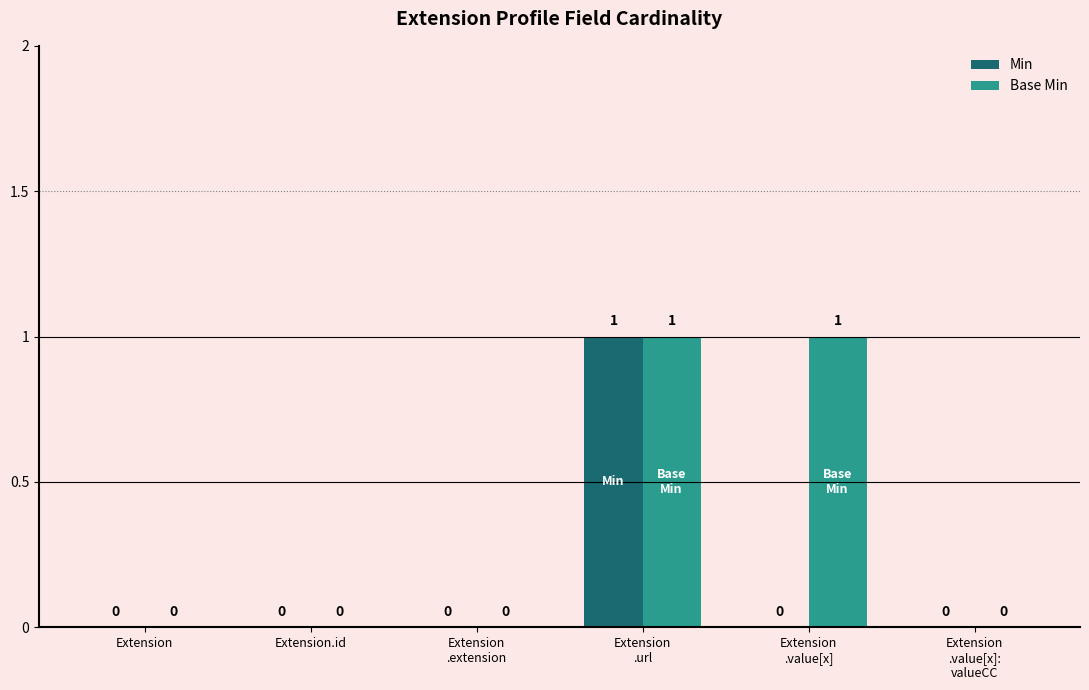

Does the chart contain stacked bars?

No